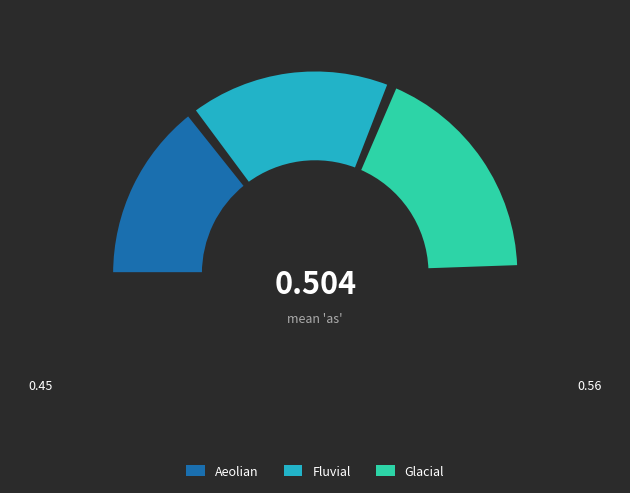

What percentage is the Fluvial slice, to the nearest percent?

34%